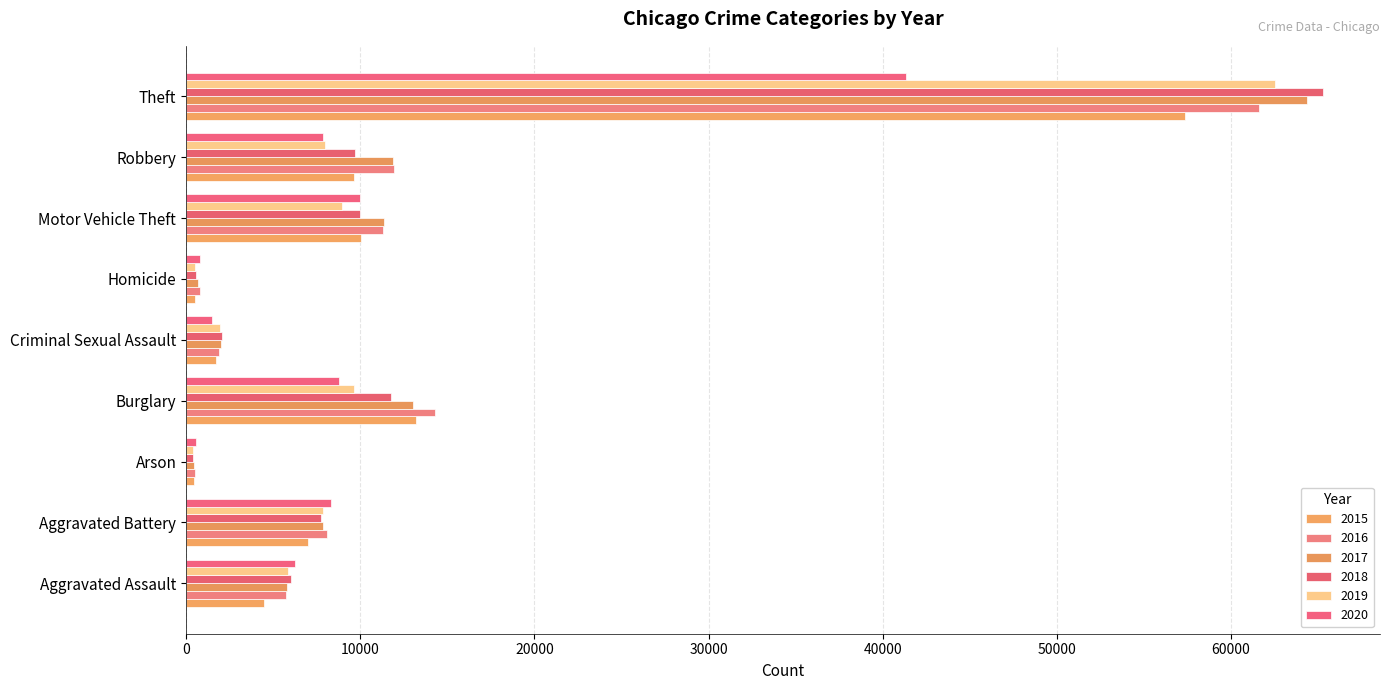

Reading left to right, what are all the values shown in this chart?

2015: 4480	7019	448	13184	1707	496	10068	9638	57352
2016: 5713	8085	515	14289	1864	786	11285	11960	61623
2017: 5793	7845	444	13001	1989	672	11380	11881	64386
2018: 6002	7735	373	11747	2046	588	9985	9681	65289
2019: 5841	7858	376	9638	1924	499	8978	7995	62498
2020: 6265	8320	588	8758	1500	787	9959	7855	41346